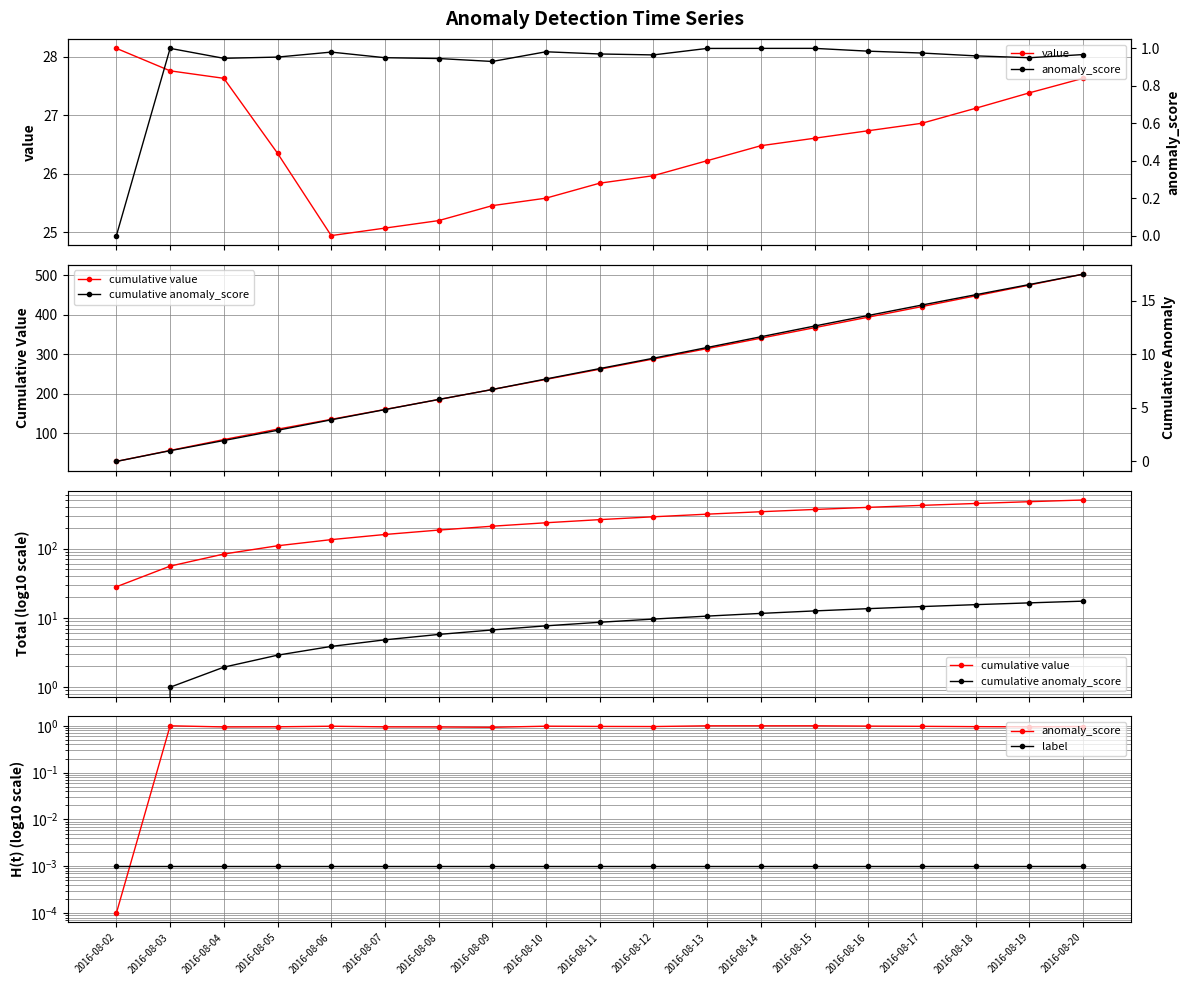

Between 2016-08-10 and 2016-08-09, which is larger?

2016-08-10